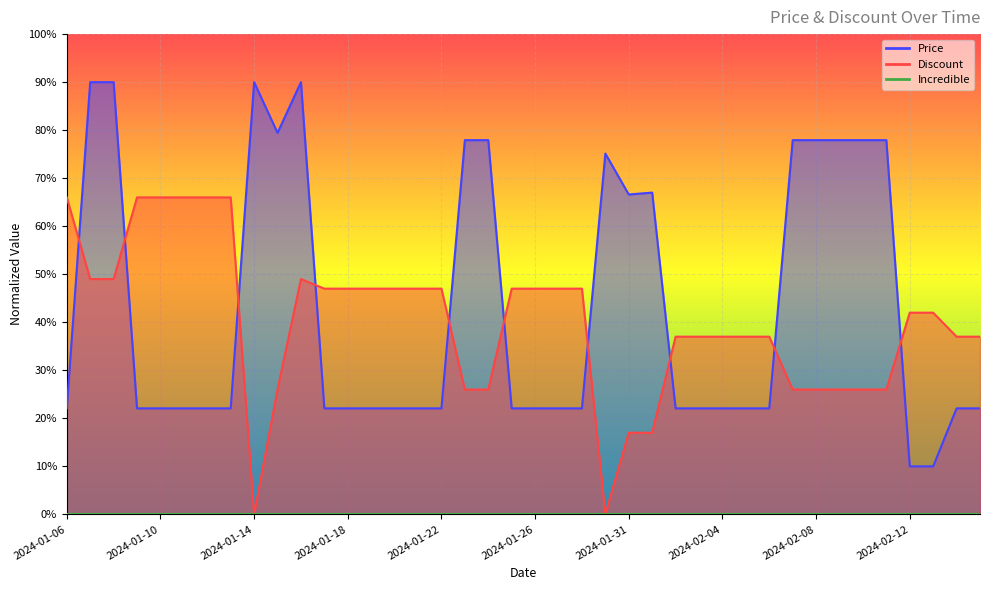

What position from the left is 2024-01-26?

21